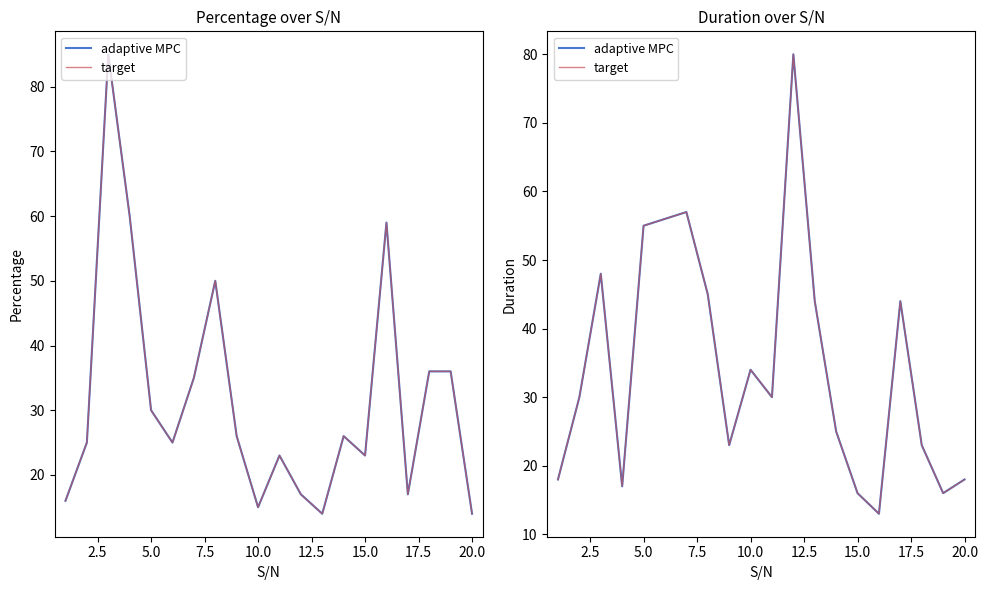

How many categories are shown in the chart?

20